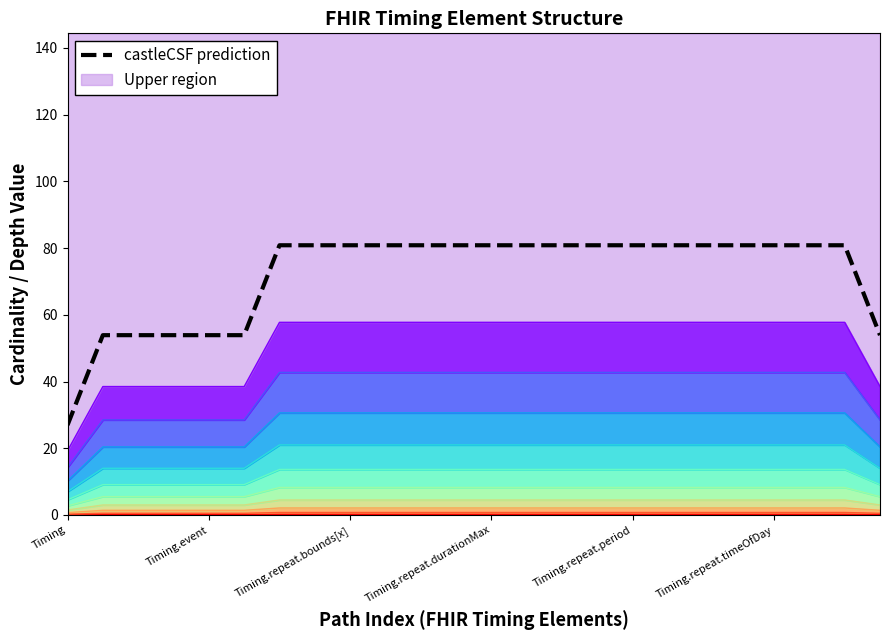

How many distinct data groups are displayed?

1